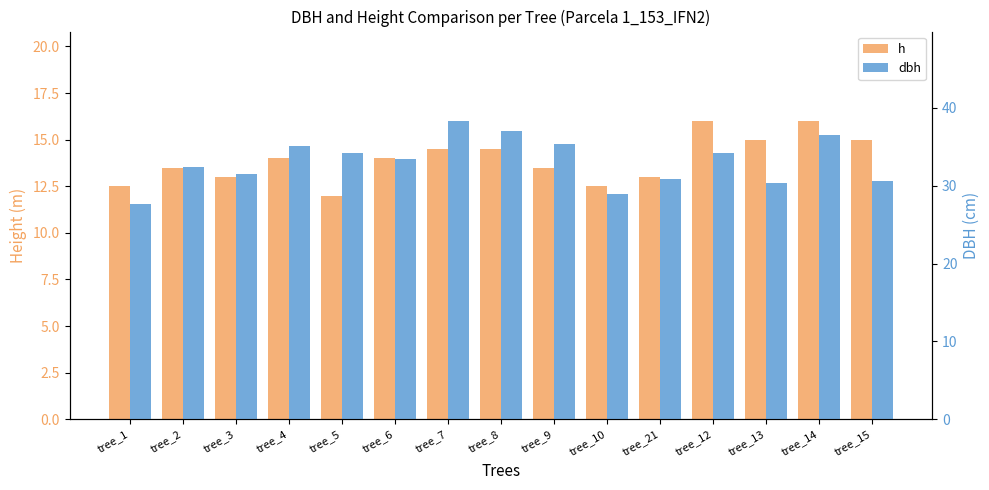

Between tree_2 and tree_4, which is larger?

tree_4